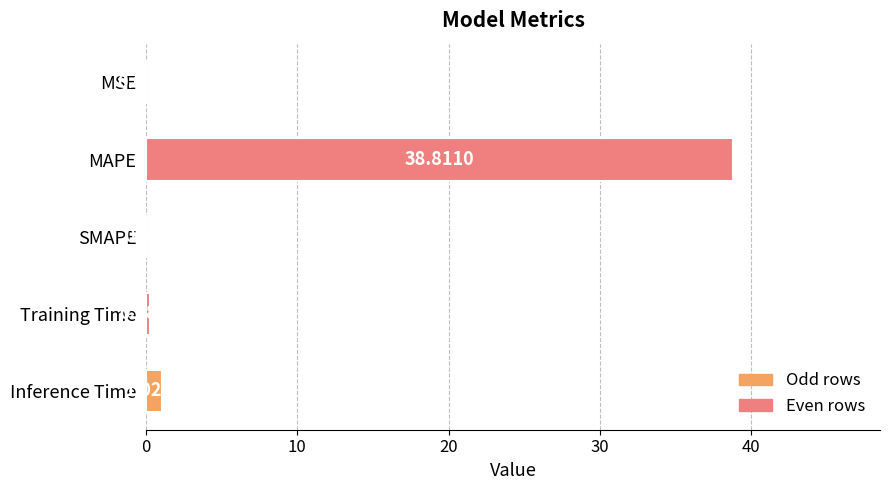

Where is the data nearest to the value 19?

Inference Time